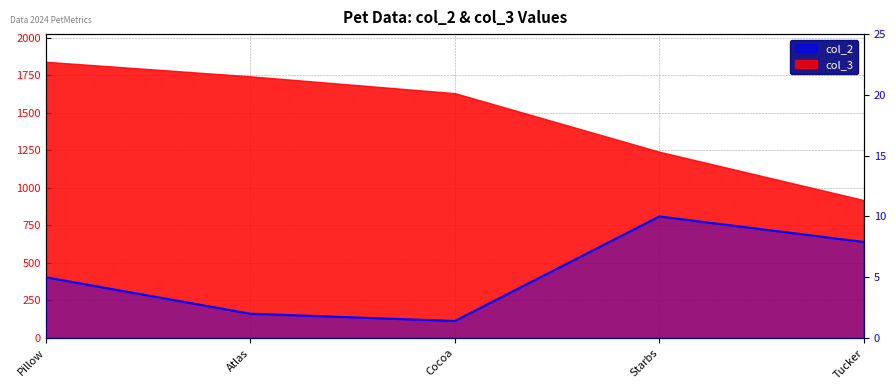

True or false: the data shows 2.0 at Atlas.

True